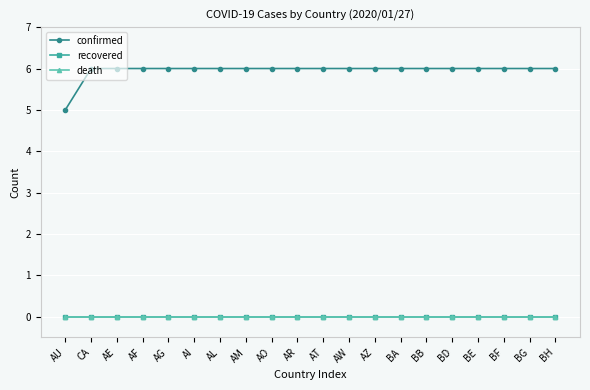

Reading left to right, transcribe all the data shown in this chart.

confirmed: AU=5	CA=6	AE=6	AF=6	AG=6	AI=6	AL=6	AM=6	AO=6	AR=6	AT=6	AW=6	AZ=6	BA=6	BB=6	BD=6	BE=6	BF=6	BG=6	BH=6
recovered: AU=0	CA=0	AE=0	AF=0	AG=0	AI=0	AL=0	AM=0	AO=0	AR=0	AT=0	AW=0	AZ=0	BA=0	BB=0	BD=0	BE=0	BF=0	BG=0	BH=0
death: AU=0	CA=0	AE=0	AF=0	AG=0	AI=0	AL=0	AM=0	AO=0	AR=0	AT=0	AW=0	AZ=0	BA=0	BB=0	BD=0	BE=0	BF=0	BG=0	BH=0